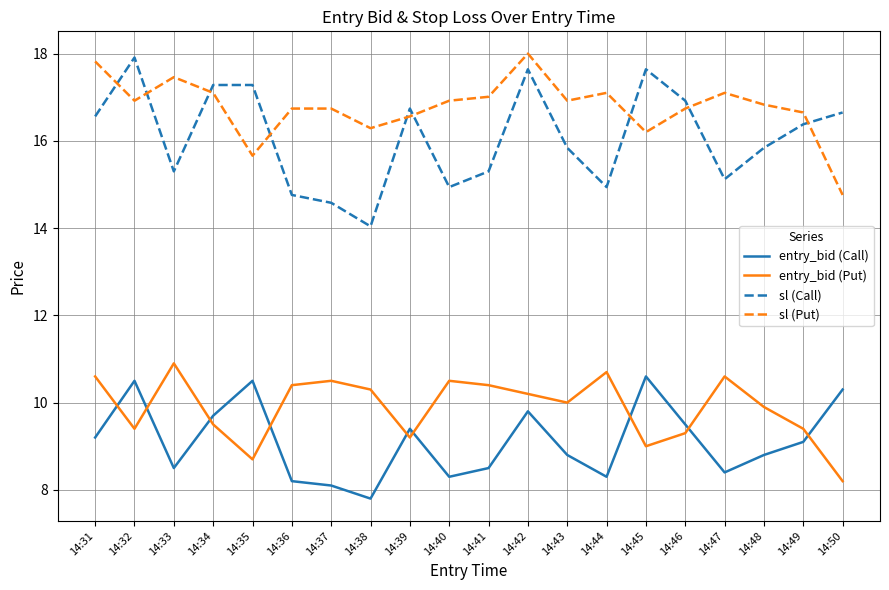

Which series has the widest spread of values?

sl (Call)